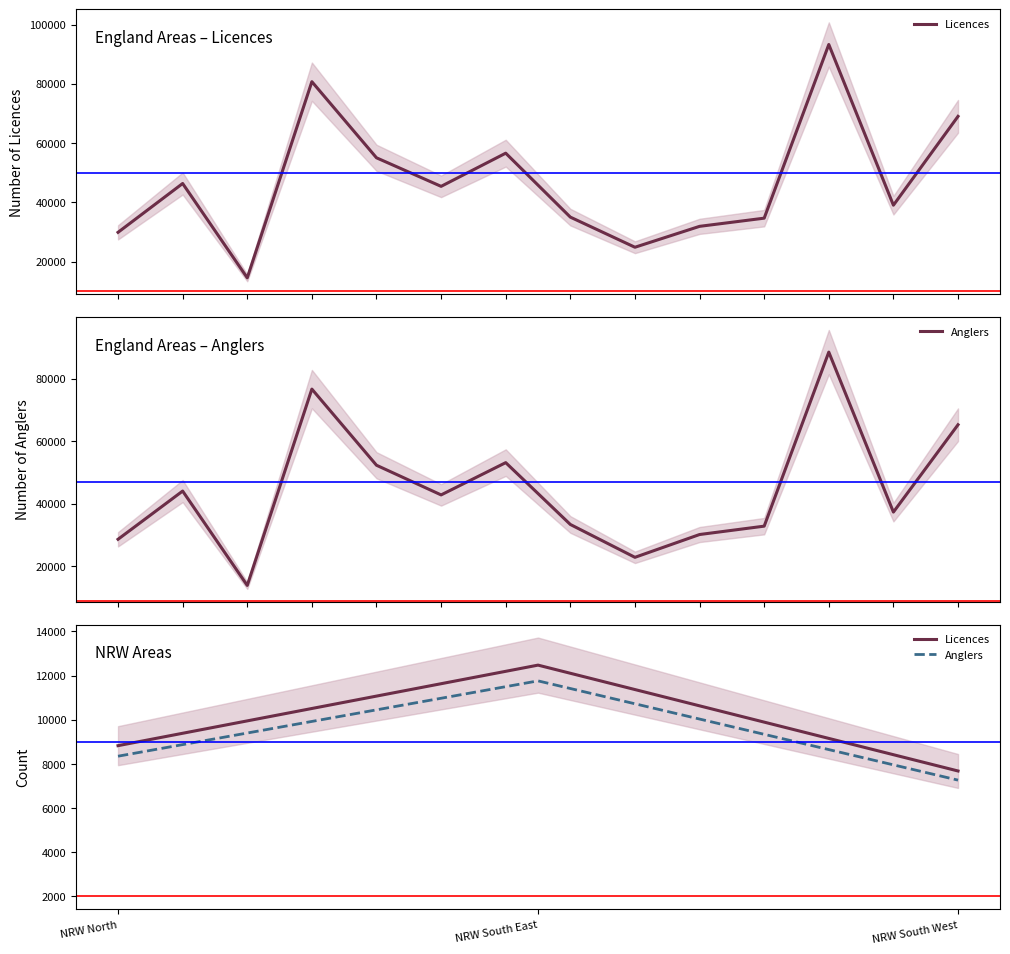

What is the value of the Anglers point at the 2nd from the left?

11760